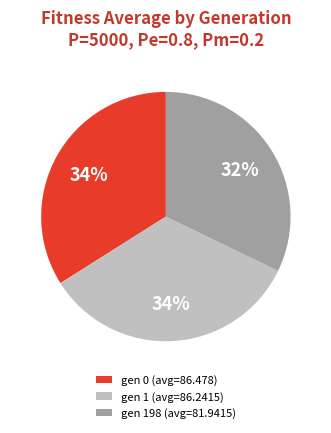

Is there any slice that represents more than half of the pie?

No